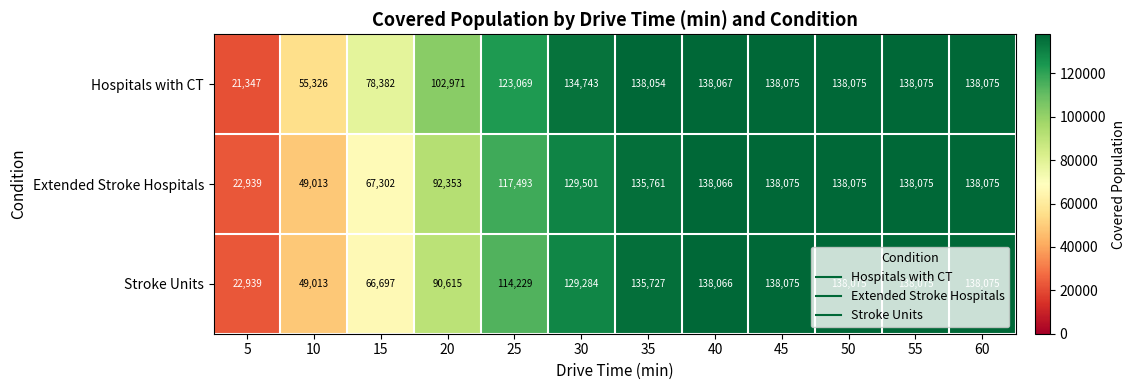

Which series has the largest range (max minus min)?

Hospitals with CT